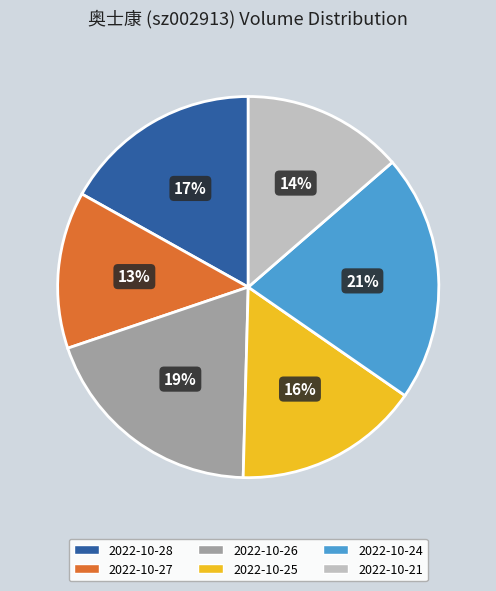

To the nearest percent, what percentage of the pie is 2022-10-21?

14%